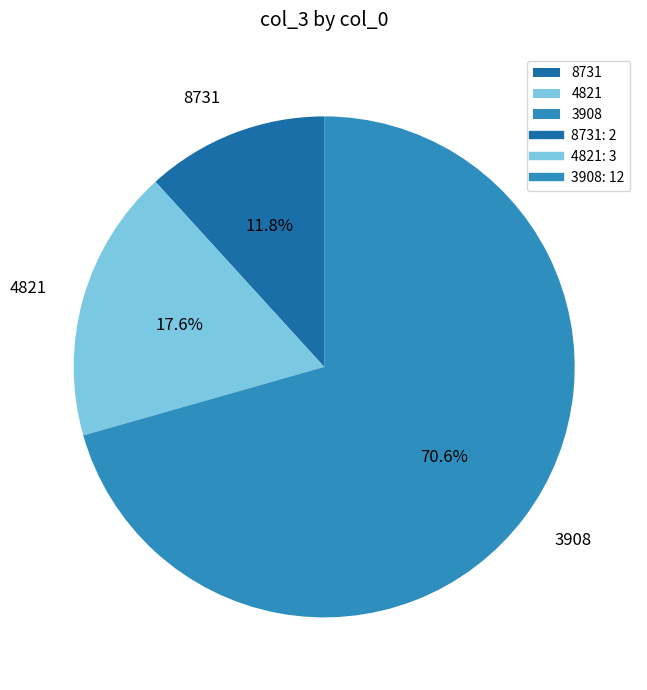

Approximately how many times larger is the value at 8731 compared to 3908?

0.2